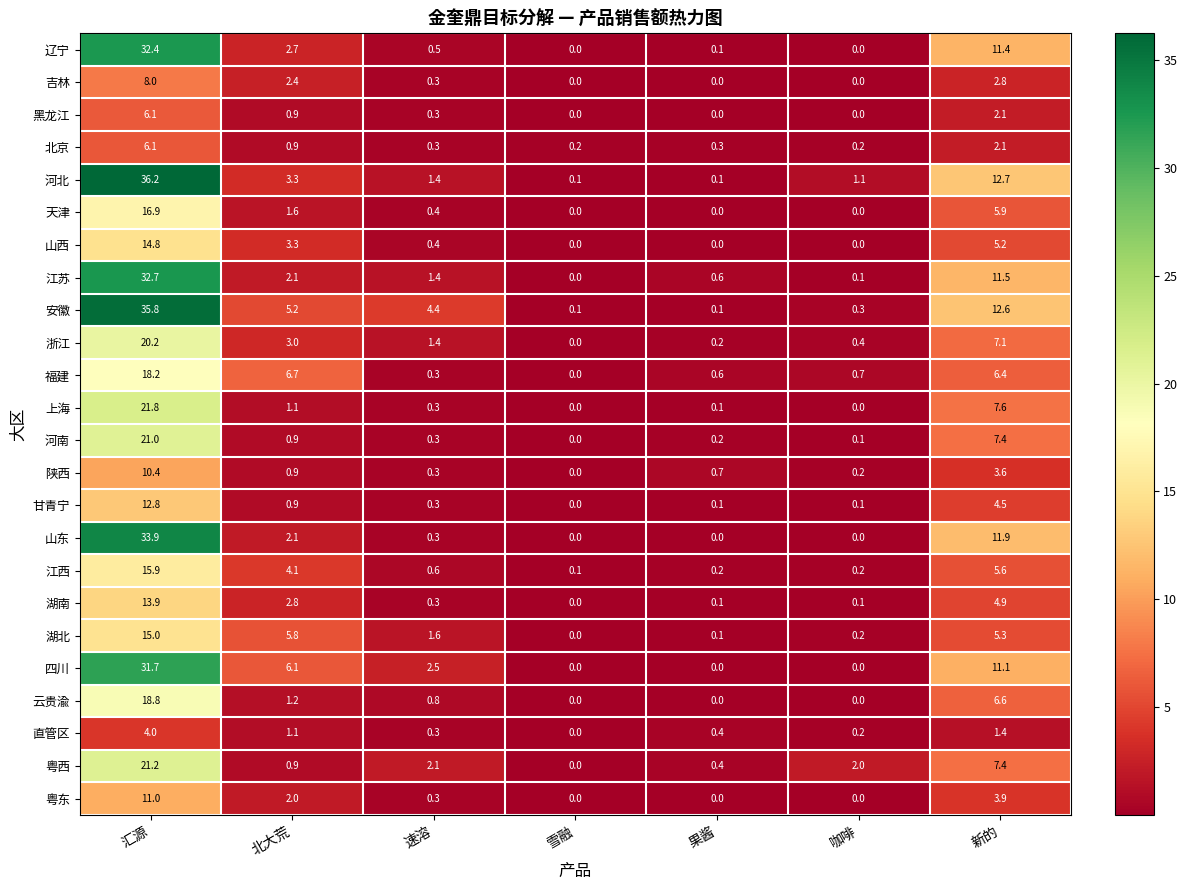

How many distinct data groups are displayed?

24